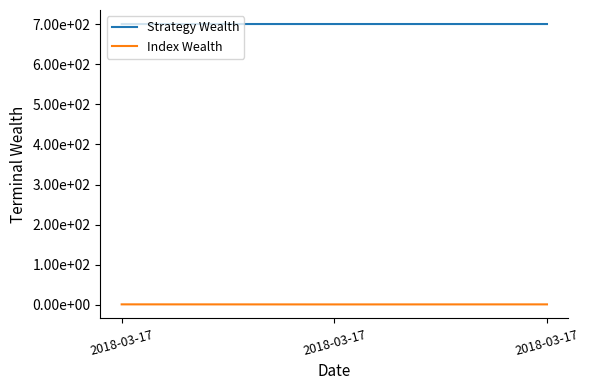

Does the chart display data point markers on the line(s)?

No